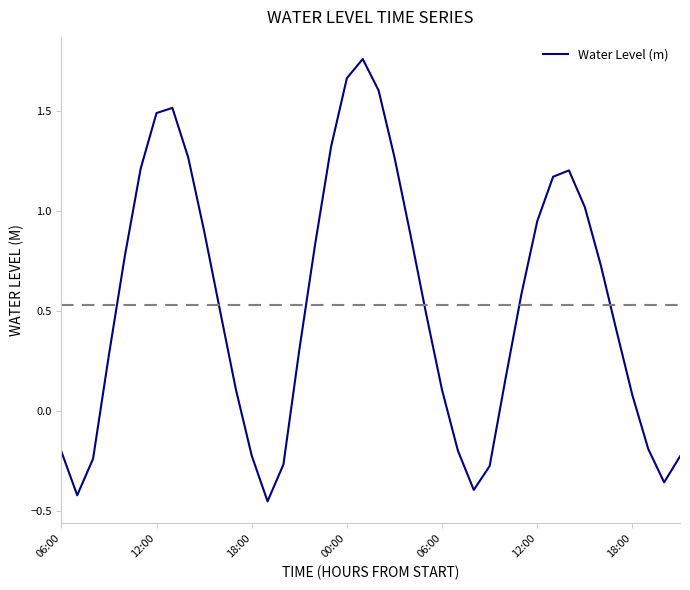

What is the difference between the maximum and minimum values?

2.2